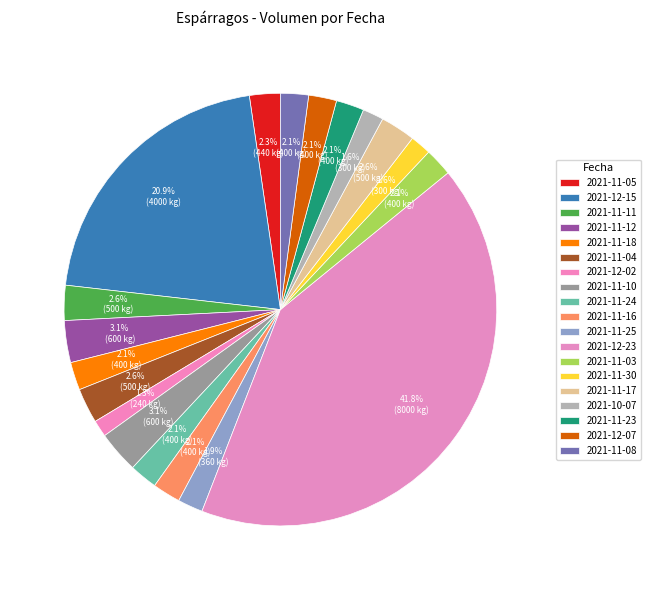

Is 2021-12-15 the majority of the pie?

No